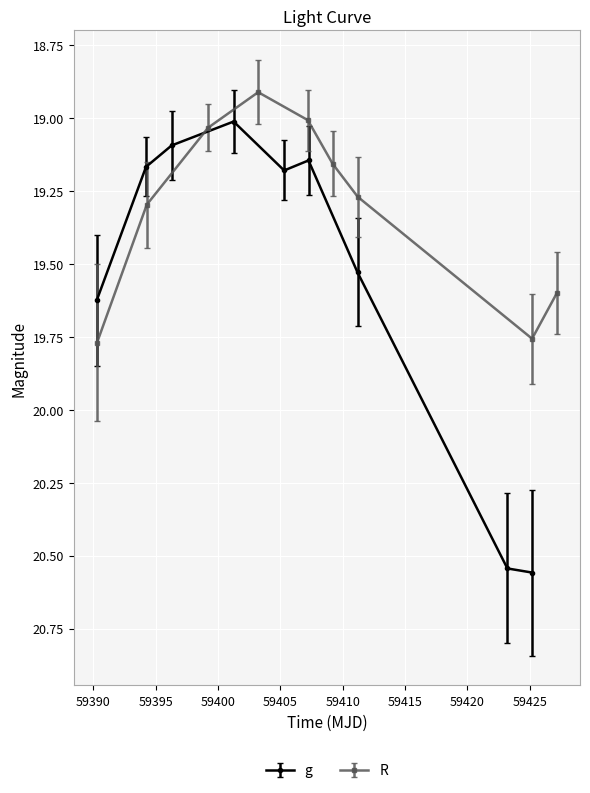

Rank the series by their average value, from highest to lowest.

g, R